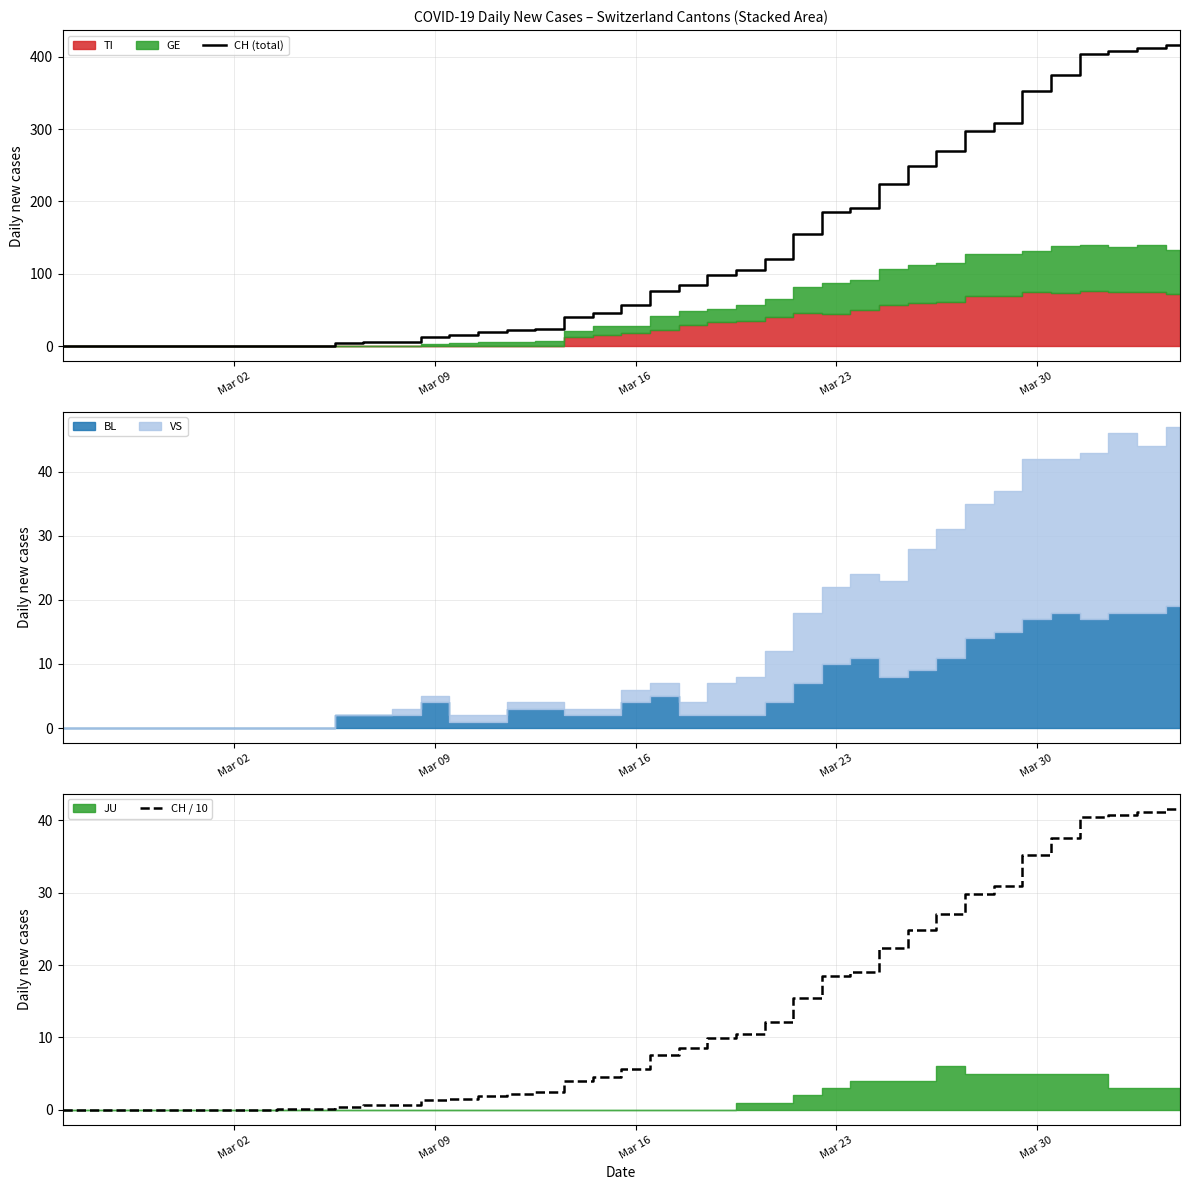

What is the maximum value shown in the chart?

416.0